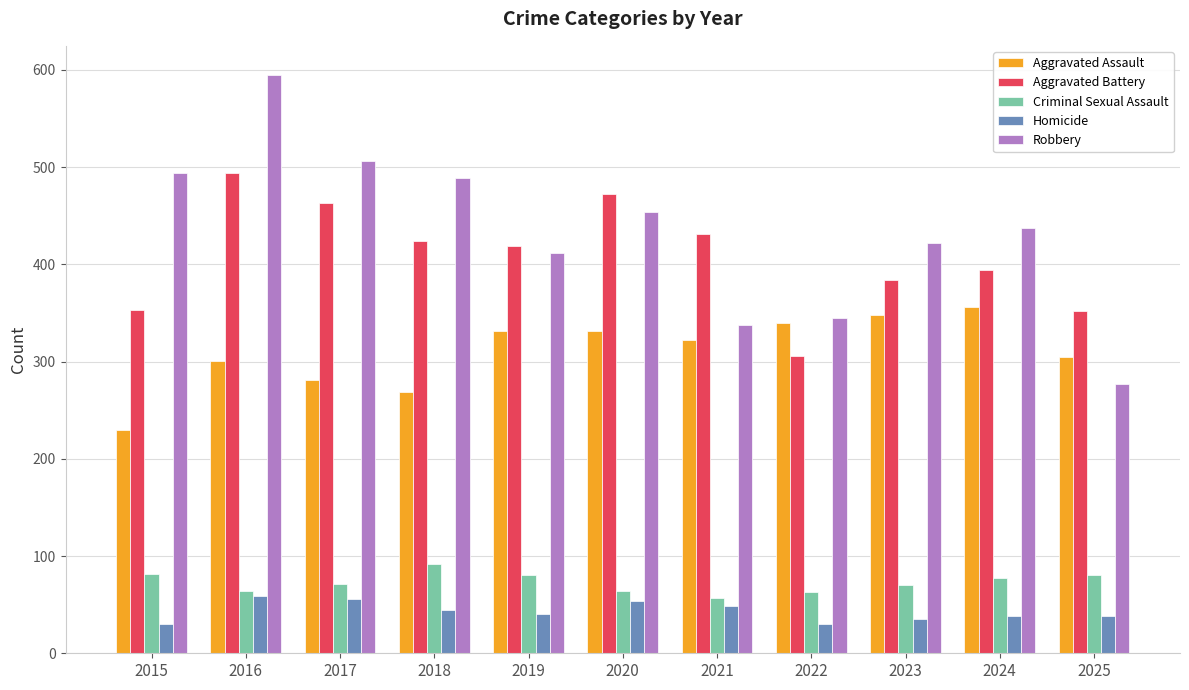

The Criminal Sexual Assault series shows 13 at 2016. True or false?

False